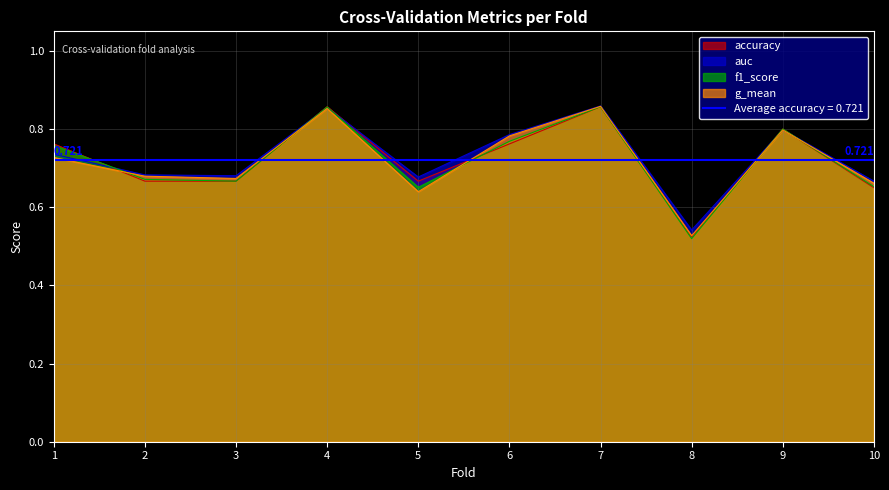

Is the value of g_mean at 9 greater than the value of accuracy at 2?

Yes